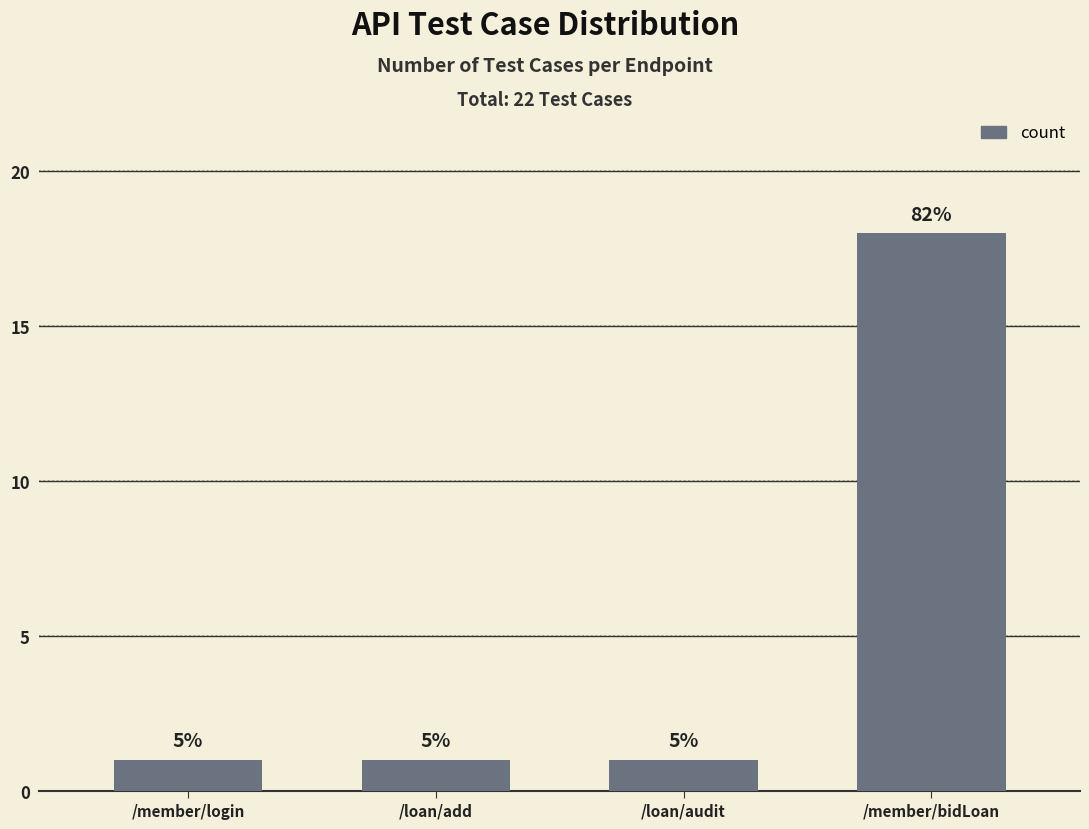

How many bars are there in total?

4